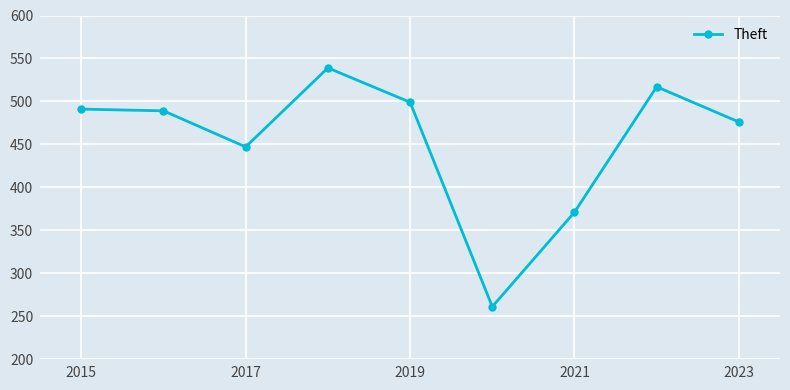

What is the value of the 9th point from the left?

476